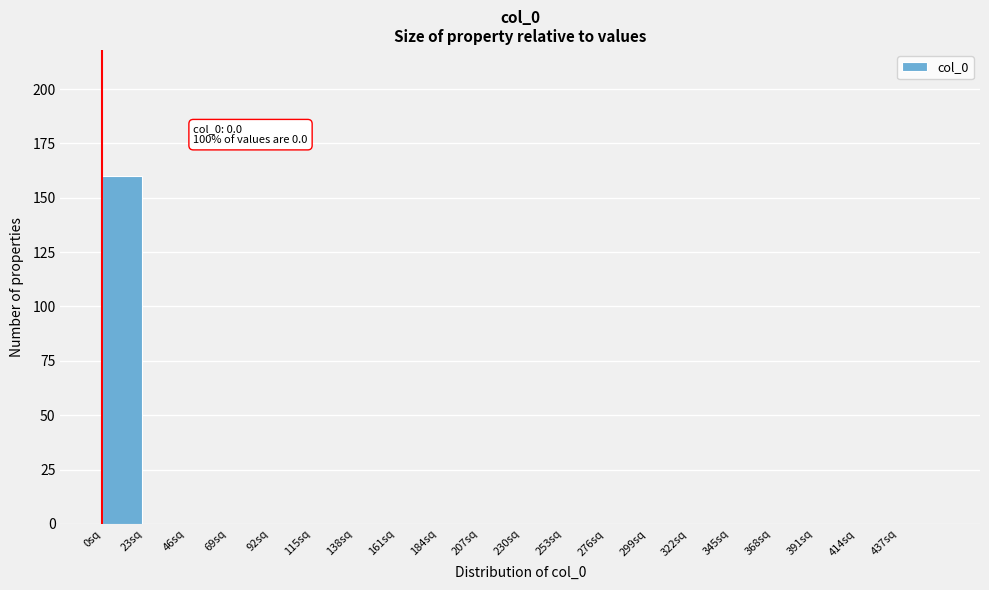

Reading left to right, extract all data points from this chart.

0sq=160	23sq=0	46sq=0	69sq=0	92sq=0	115sq=0	138sq=0	161sq=0	184sq=0	207sq=0	230sq=0	253sq=0	276sq=0	299sq=0	322sq=0	345sq=0	368sq=0	391sq=0	414sq=0	437sq=0